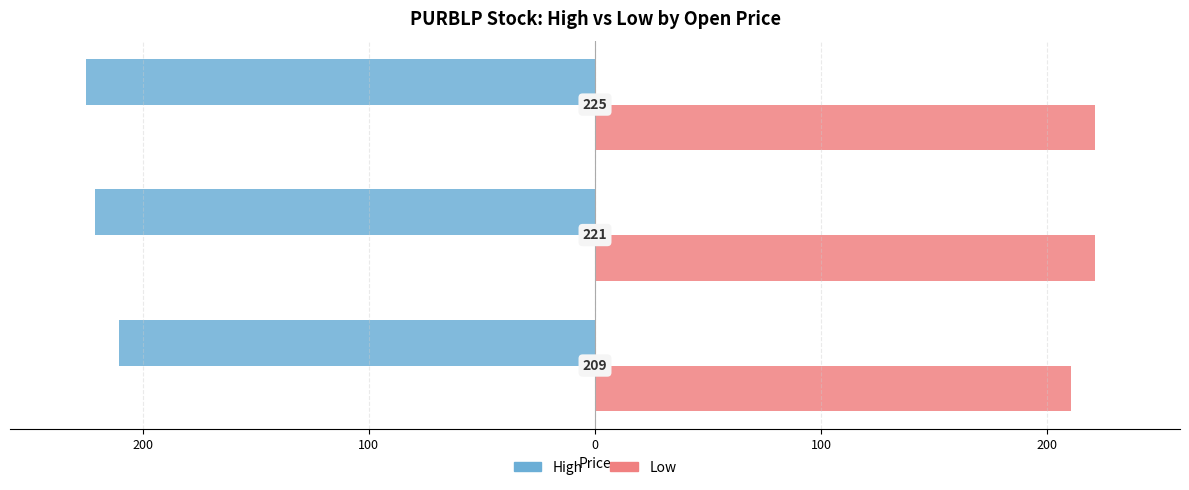

Between 200 and 100, which is larger?

100